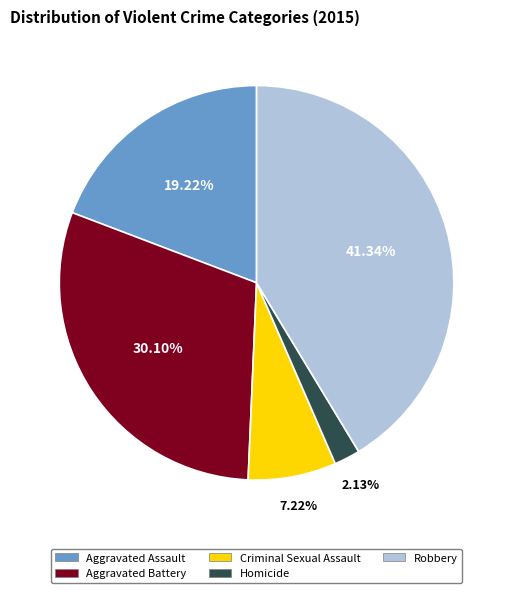

What is the total percentage of Robbery and Aggravated Battery?

71.4%